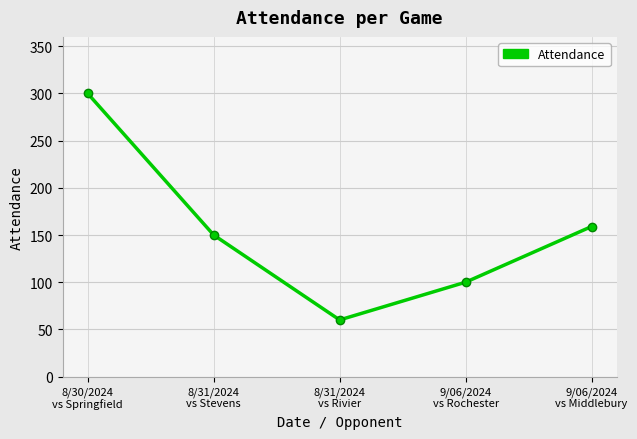

Which has a higher value, 8/31/2024
vs Stevens or 8/31/2024
vs Rivier?

8/31/2024
vs Stevens